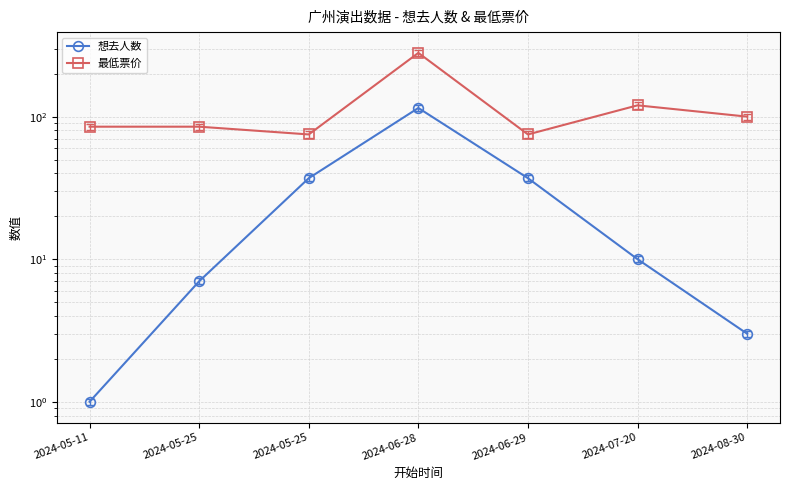

At which label does 最低票价 first exceed 85?

2024-06-28